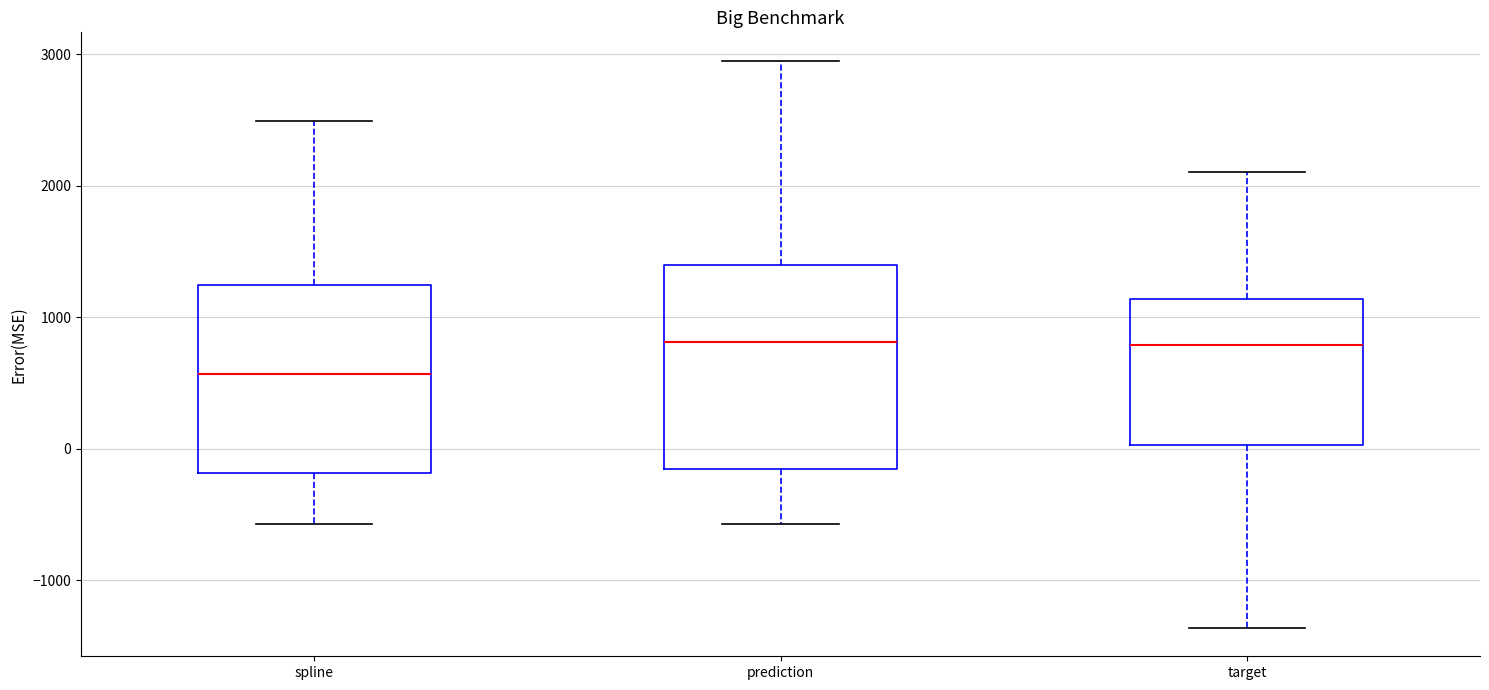

Where is the lower edge of the box for prediction on the y-axis? The values are not printed on the chart, so give them approximately, as read against the axis.

-200